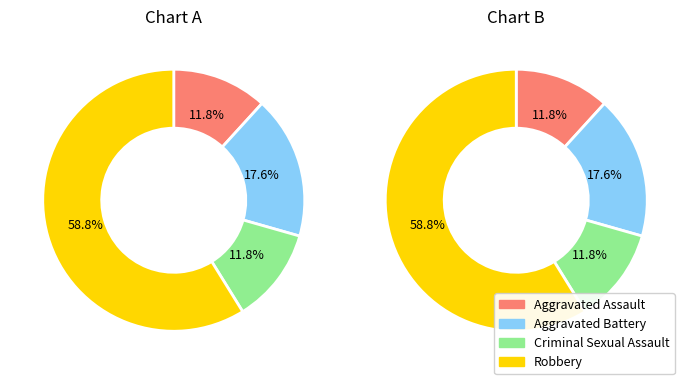

To the nearest percent, what percentage of the pie is Aggravated Assault?

12%